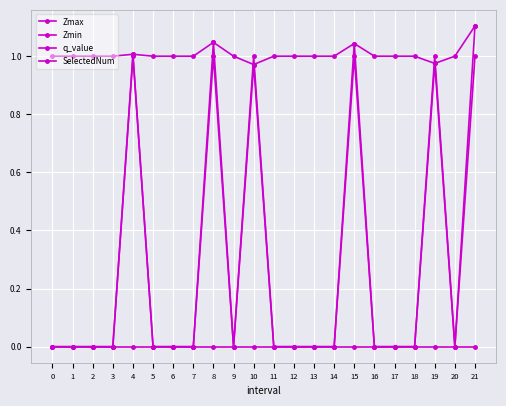

Rank the series at 19 from lowest to highest value.

q_value, Zmax, Zmin, SelectedNum